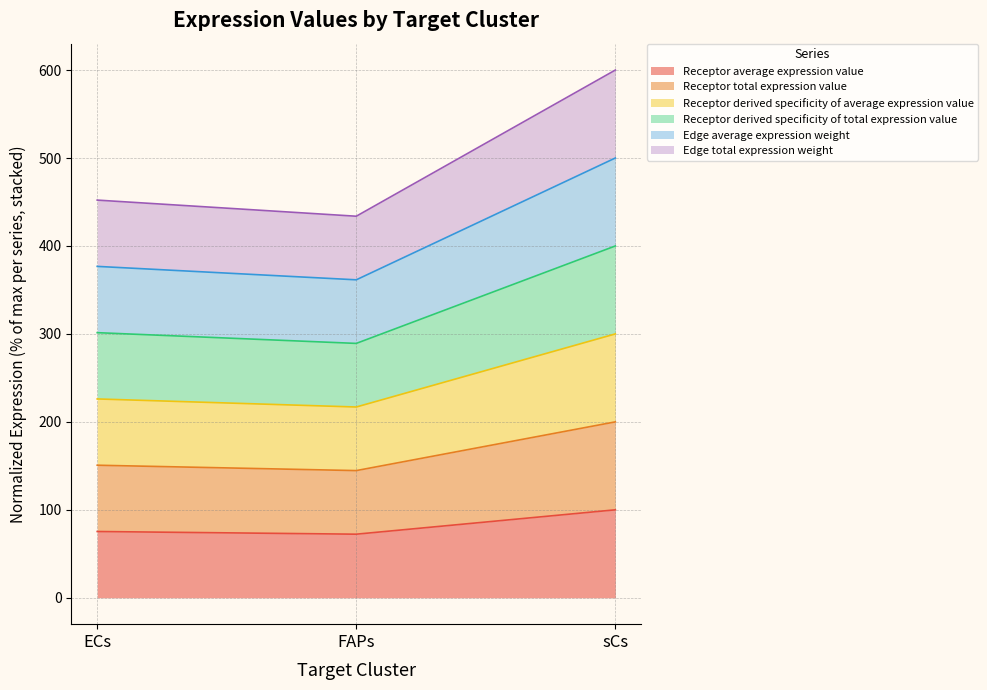

What is the label of the 1st point from the right?

sCs